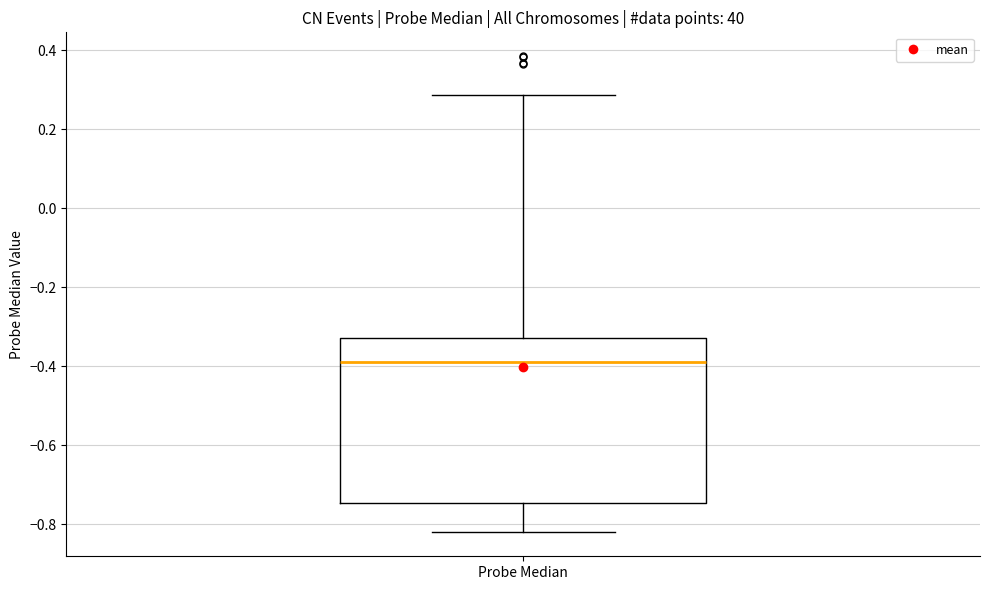

Read this box plot against the y-axis: the position of the median line, the range covered by the box, and the ends of both whiskers. The values are not printed on the chart, so give them approximately, as read against the axis.

median -0.40, box -0.74 to -0.32, whiskers -0.82 to 0.28